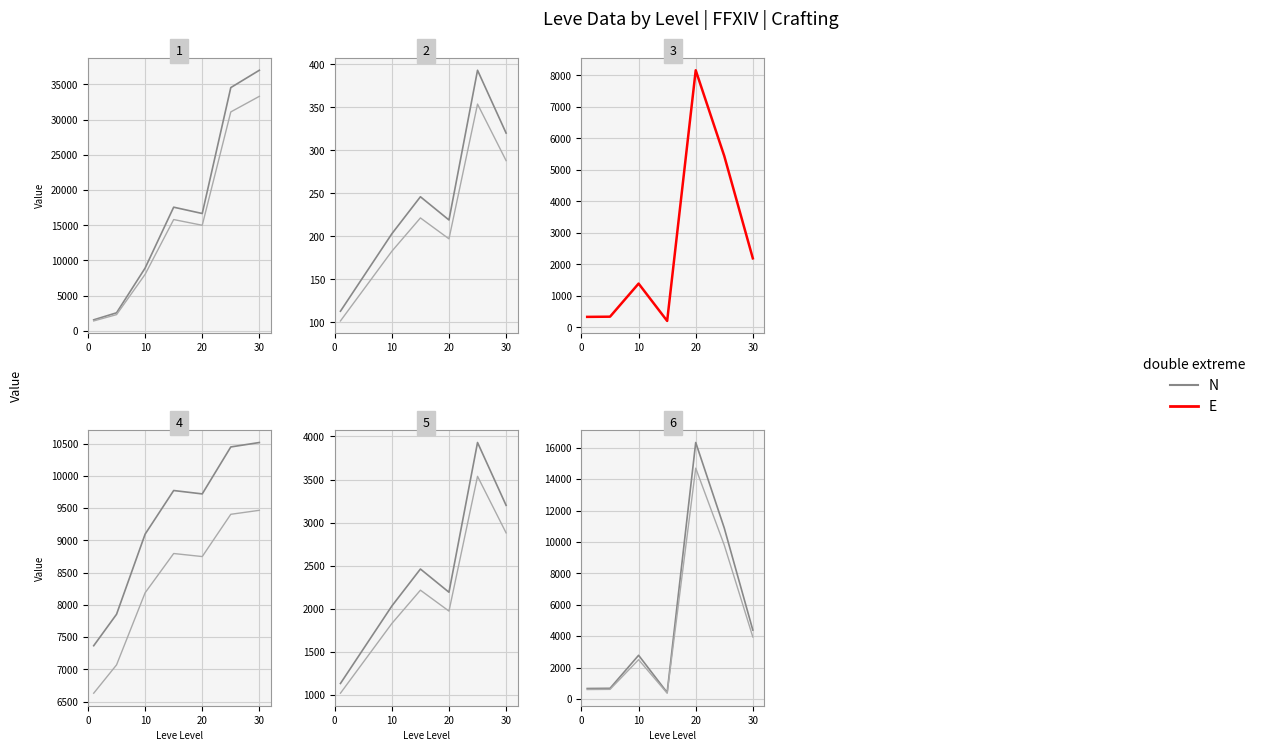

The E series shows 636.4 at 30. True or false?

False